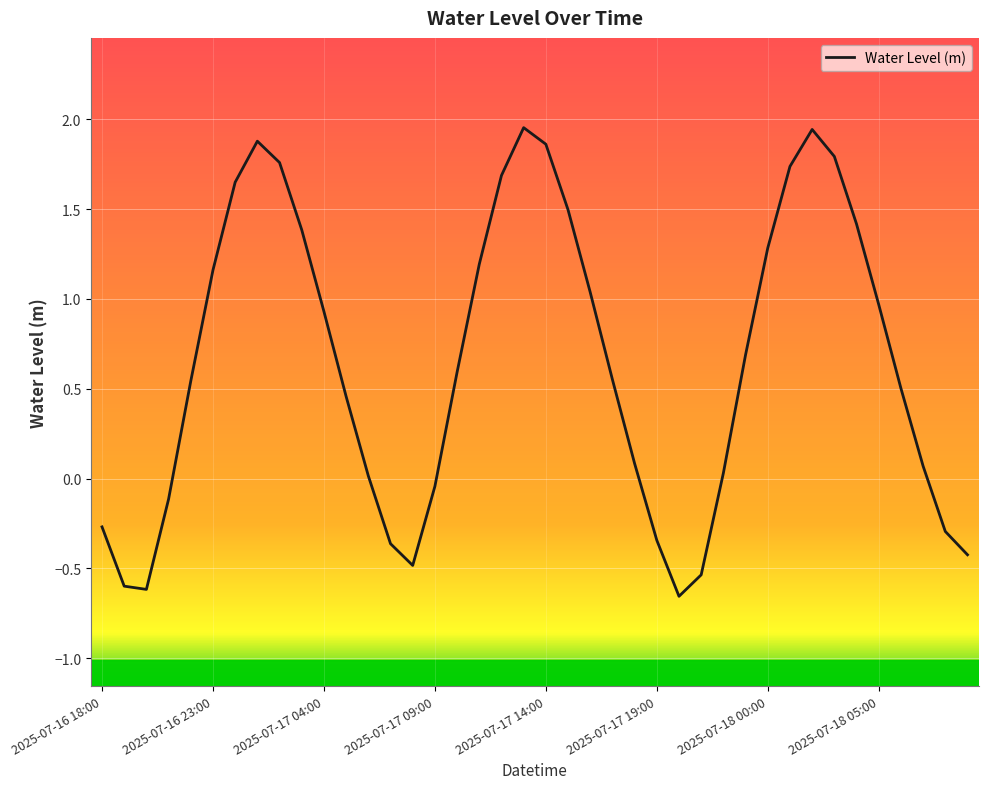

What is the difference between the second highest and minimum values?

2.6